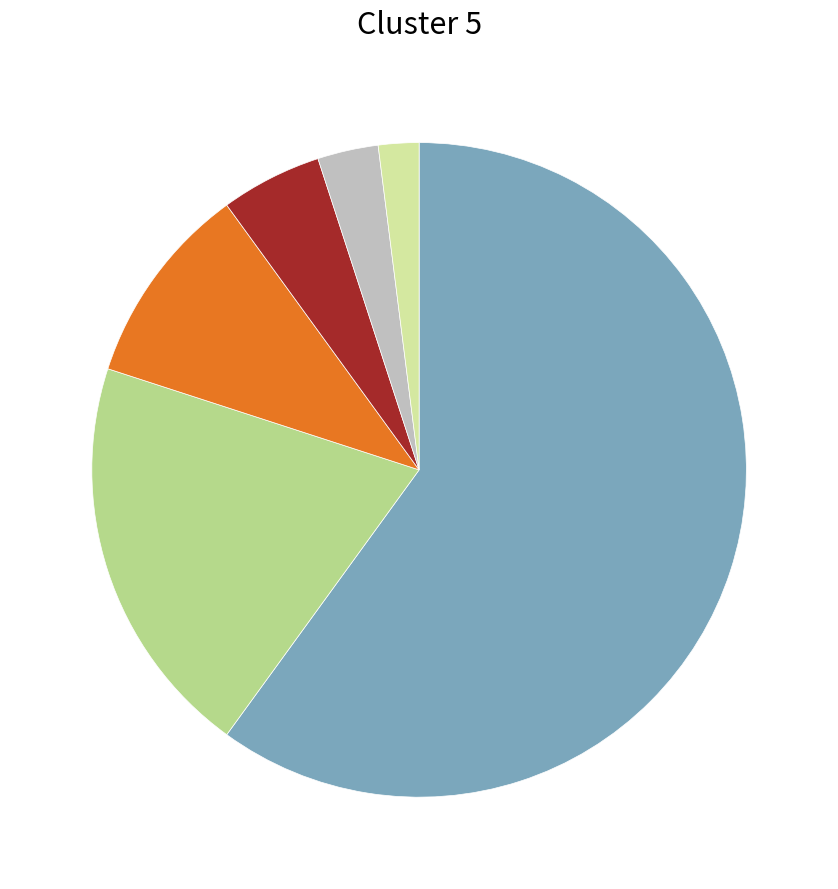

Is there any slice that represents more than half of the pie?

Yes